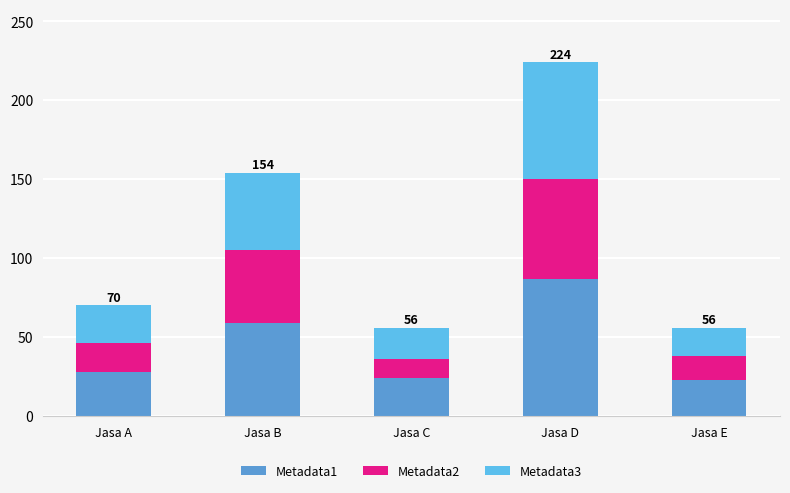

What is the sum of all Metadata1 values?

221